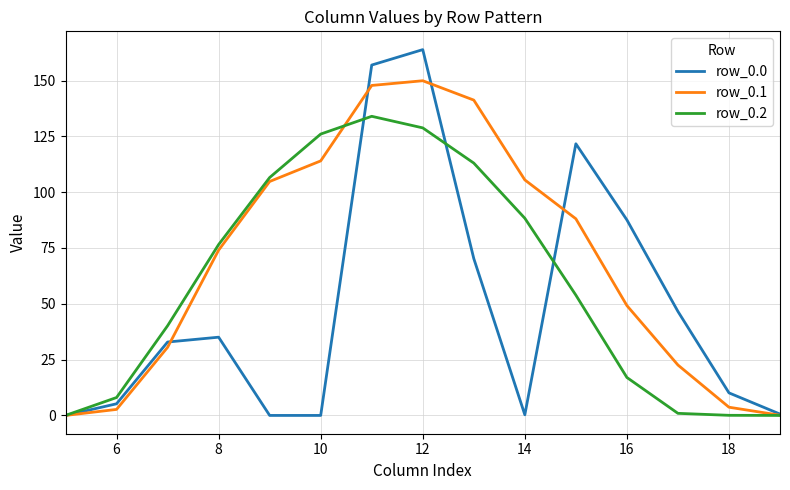

What is the highest value of the row_0.0 series?

163.8